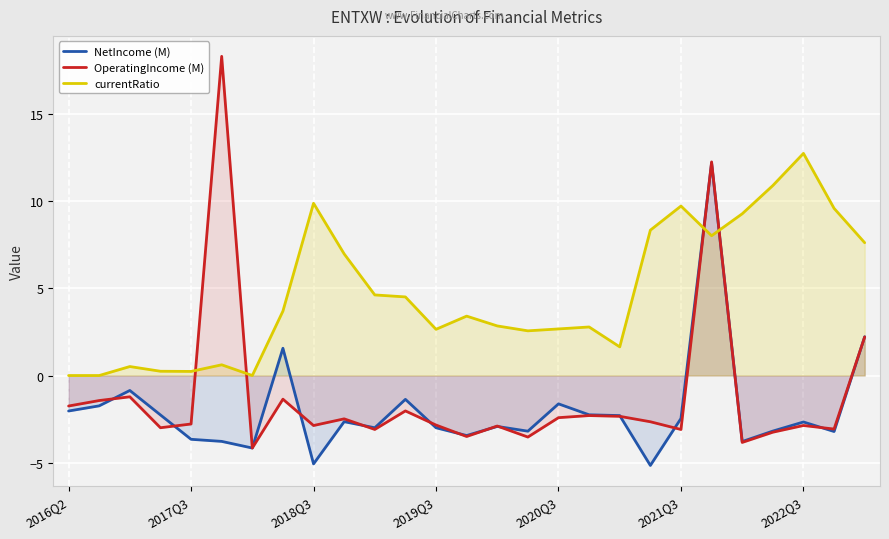

Between 2018Q3 and 2020Q3, which series saw the biggest shift?

currentRatio